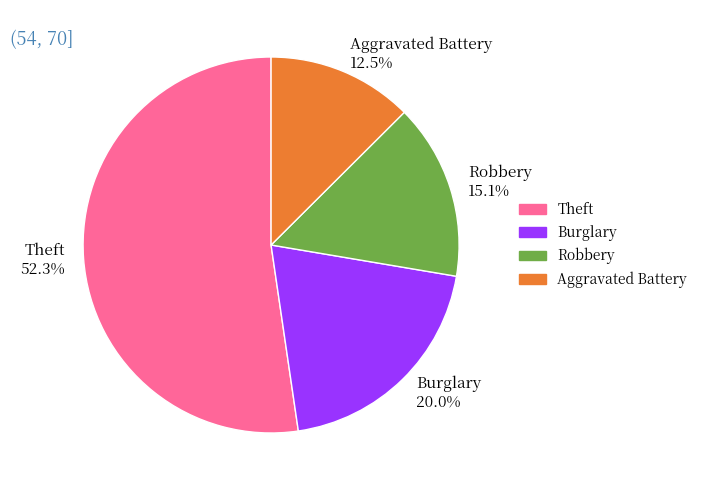

How much of the chart is everything except Robbery 15.1%?

84.9%